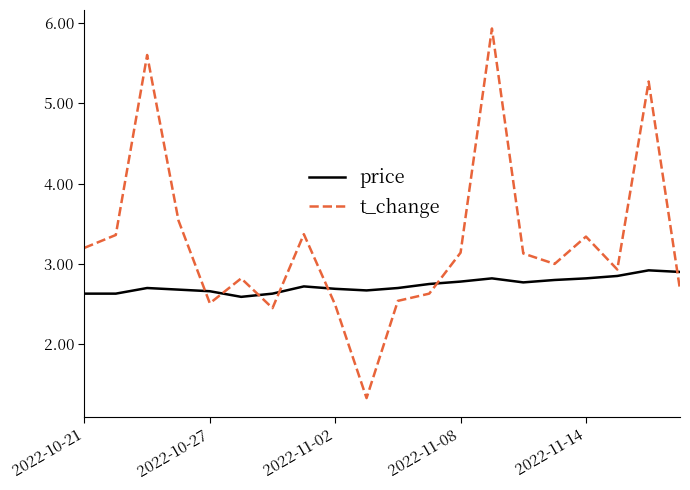

What is the sum of all price values?

54.7